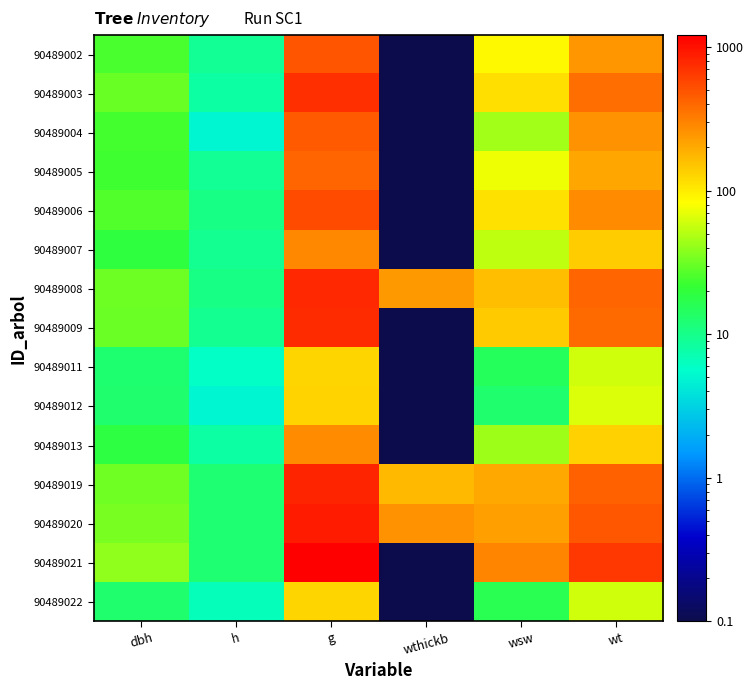

Reading left to right, list all the values displayed in this chart.

90489002: dbh=25.1	h=9.0	g=492.8	wthickb=0.1	wsw=87.0	wt=246.7
90489003: dbh=30.4	h=8.0	g=728.2	wthickb=0.1	wsw=114.2	wt=376.2
90489004: dbh=24.2	h=5.0	g=460.0	wthickb=0.1	wsw=45.1	wt=256.0
90489005: dbh=23.1	h=9.0	g=417.3	wthickb=0.1	wsw=73.6	wt=206.8
90489006: dbh=26.4	h=10.5	g=545.3	wthickb=0.1	wsw=112.3	wt=277.5
90489007: dbh=19.1	h=9.5	g=288.0	wthickb=0.1	wsw=53.6	wt=140.2
90489008: dbh=31.8	h=10.5	g=791.7	wthickb=240.9	wsw=163.0	wt=411.4
90489009: dbh=31.2	h=9.5	g=764.5	wthickb=0.1	wsw=142.4	wt=394.0
90489011: dbh=12.8	h=6.0	g=127.7	wthickb=0.1	wsw=15.0	wt=60.6
90489012: dbh=12.9	h=5.0	g=130.7	wthickb=0.1	wsw=12.8	wt=65.1
90489013: dbh=18.7	h=8.0	g=274.6	wthickb=0.1	wsw=43.1	wt=132.7
90489019: dbh=32.4	h=12.5	g=824.5	wthickb=167.1	wsw=202.1	wt=441.2
90489020: dbh=33.8	h=12.5	g=897.3	wthickb=255.5	wsw=219.9	wt=482.2
90489021: dbh=39.3	h=12.5	g=1213.0	wthickb=0.1	wsw=297.3	wt=663.5
90489022: dbh=12.8	h=6.5	g=128.7	wthickb=0.1	wsw=16.4	wt=60.3